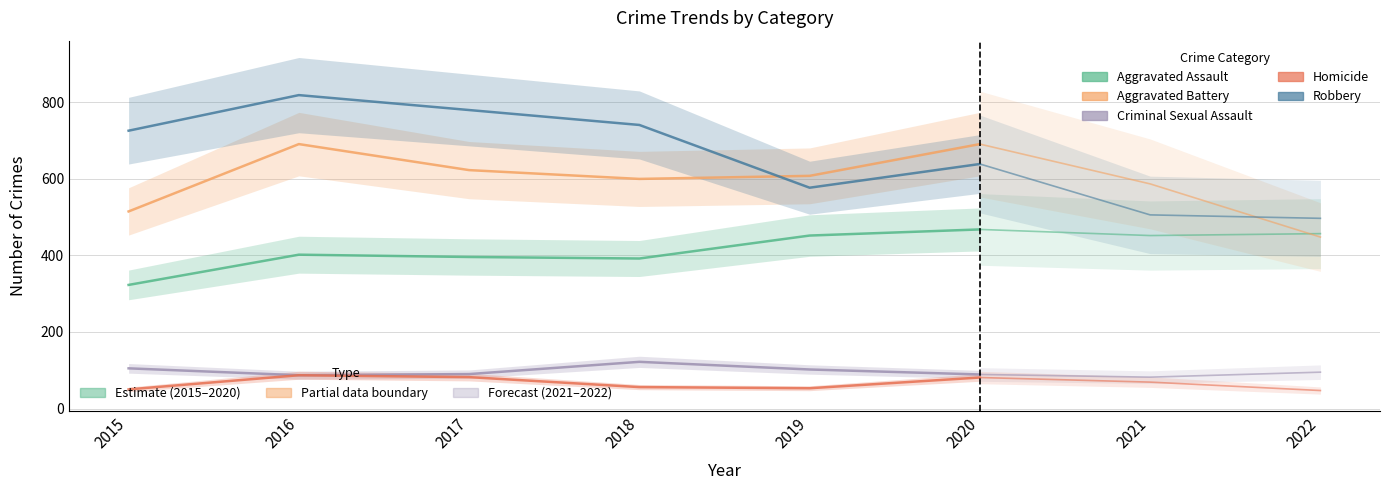

How many lines are shown in the chart?

5